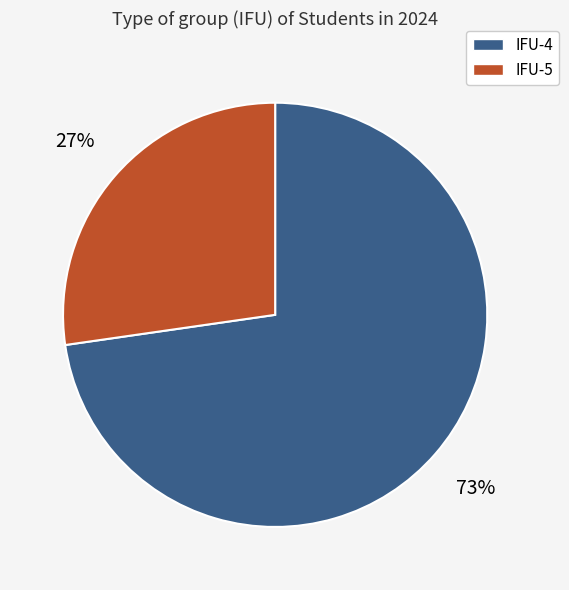

Do IFU-5 and IFU-4 together represent more than half of the pie?

Yes